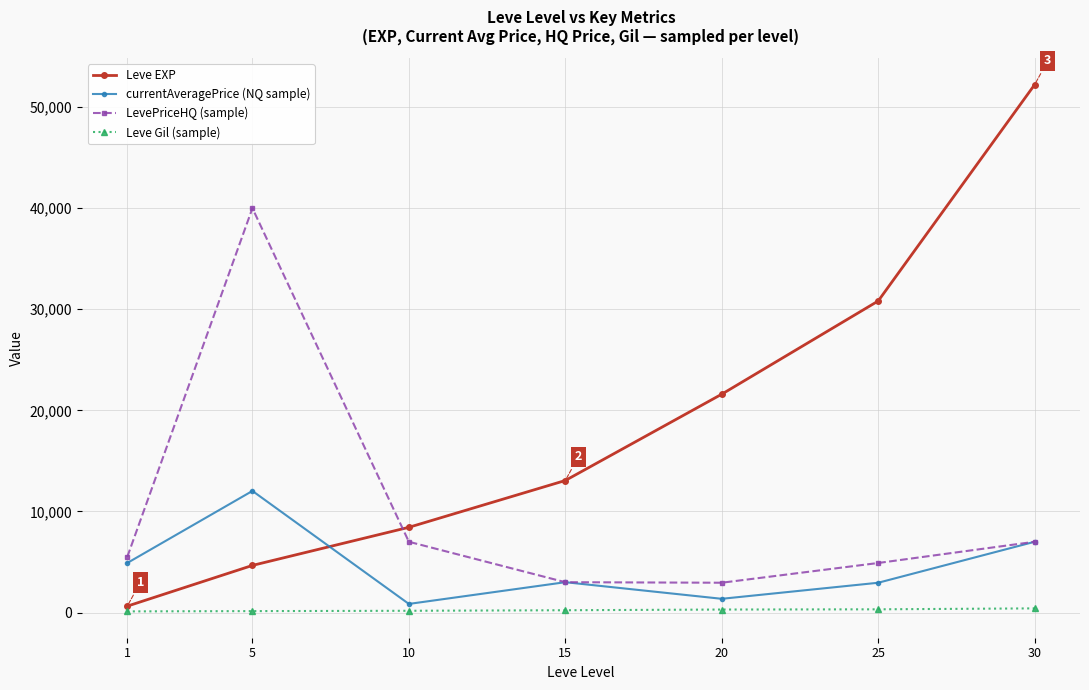

What are all the series names shown in the legend?

Leve EXP, currentAveragePrice (NQ sample), LevePriceHQ (sample), Leve Gil (sample)